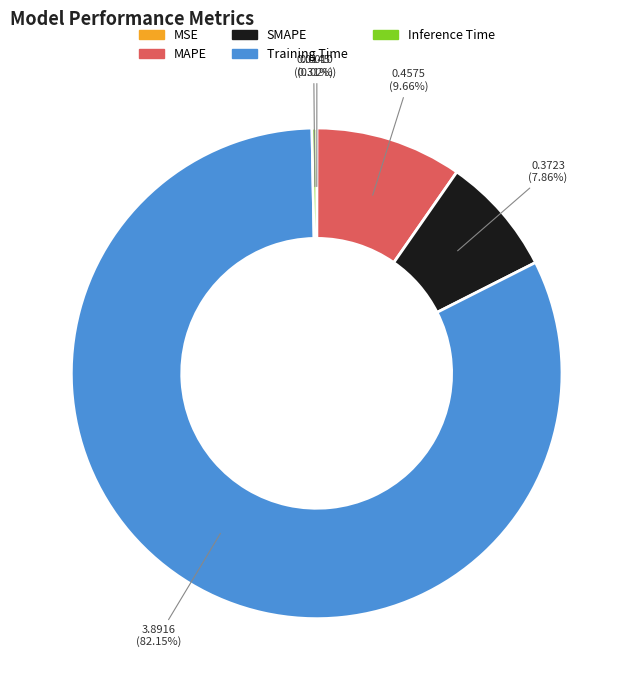

Is the sum of MAPE and Inference Time greater than half?

No